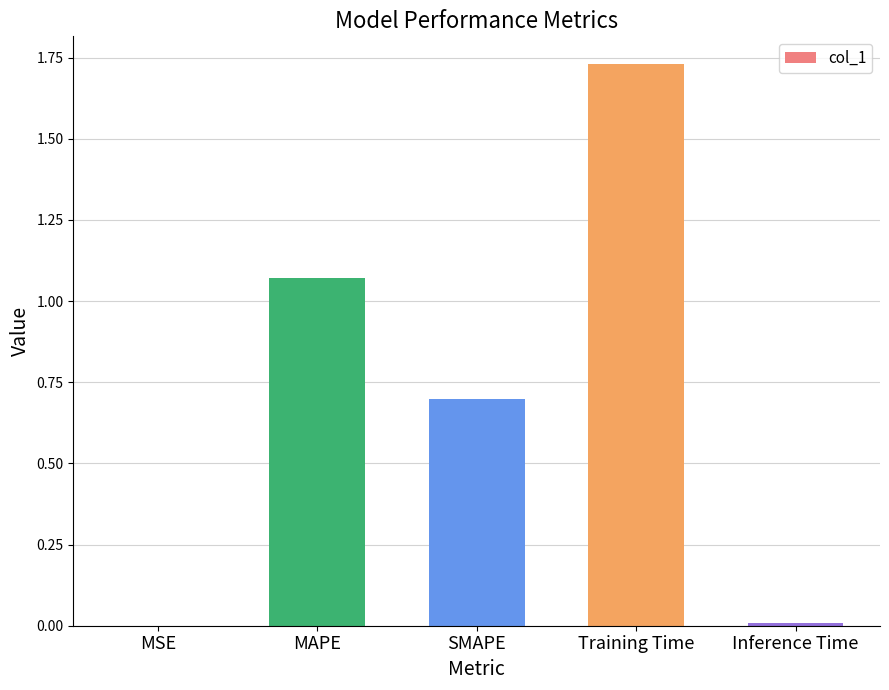

What is the change in value from MAPE to SMAPE?

-0.4